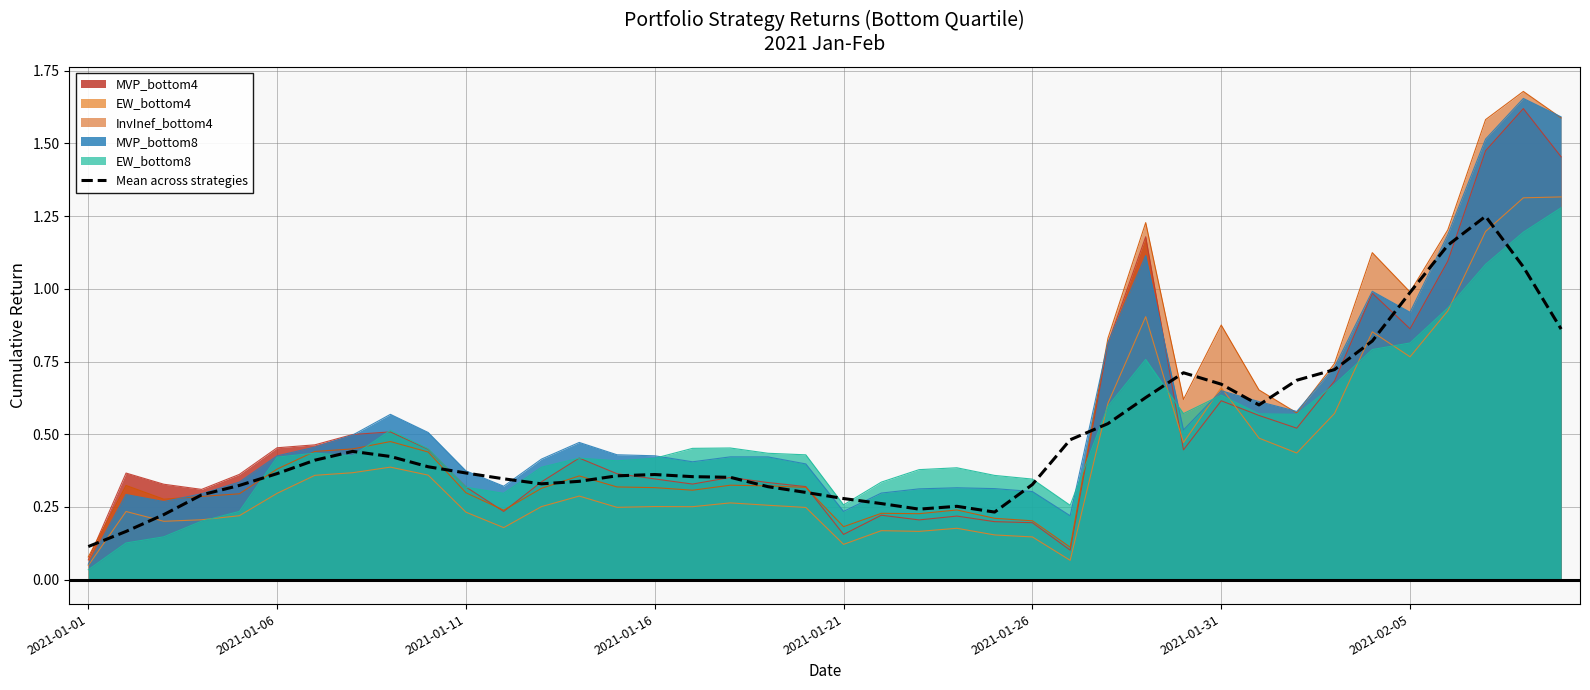

How many data points does each series have?

40